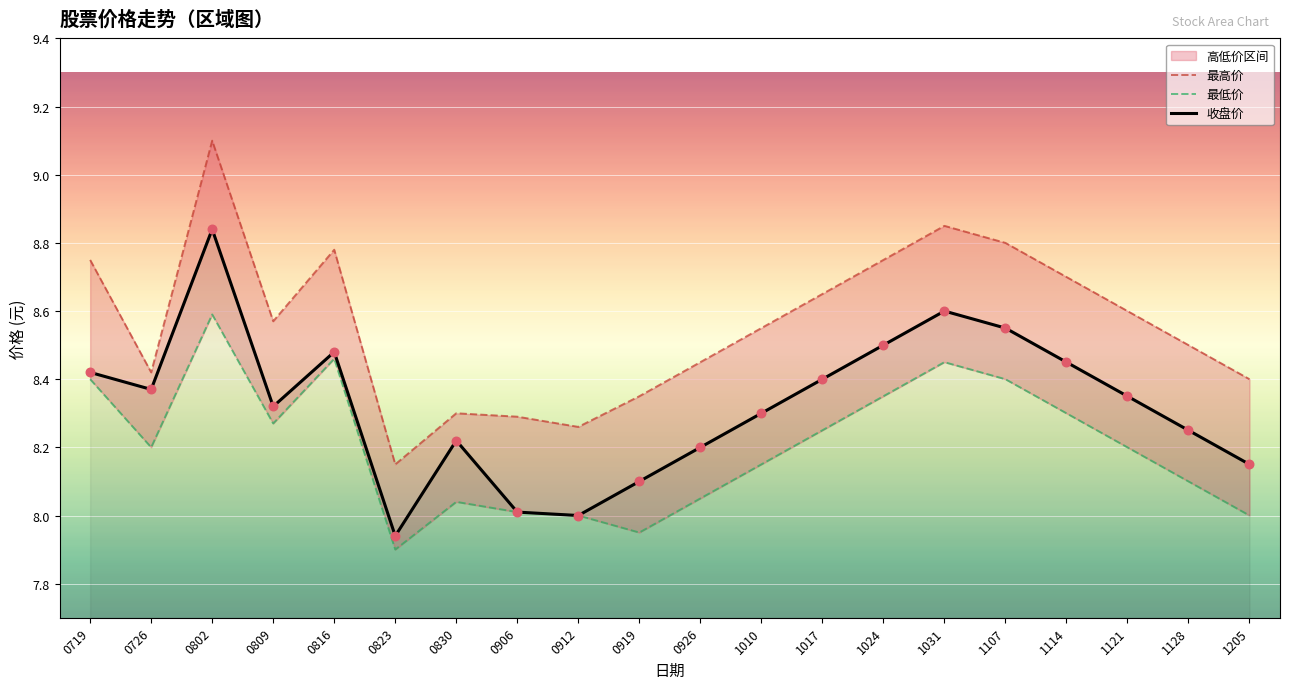

Which series contains the highest Y value?

最高价